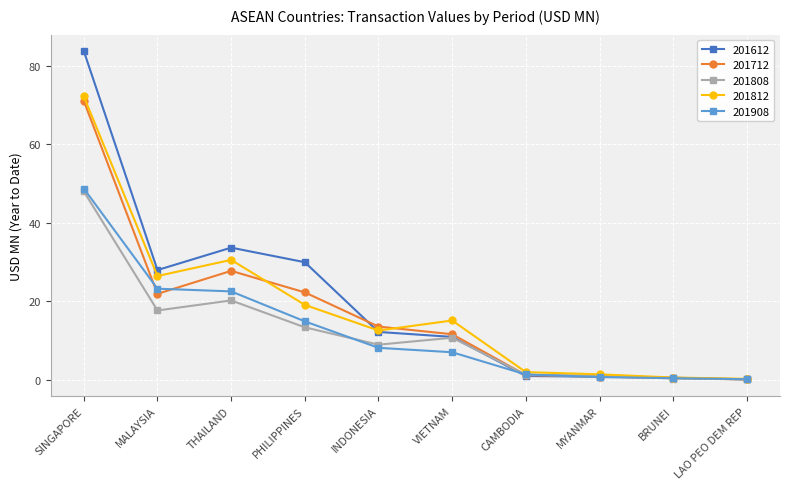

Is it true that 201808 equals 8.9 at INDONESIA?

True